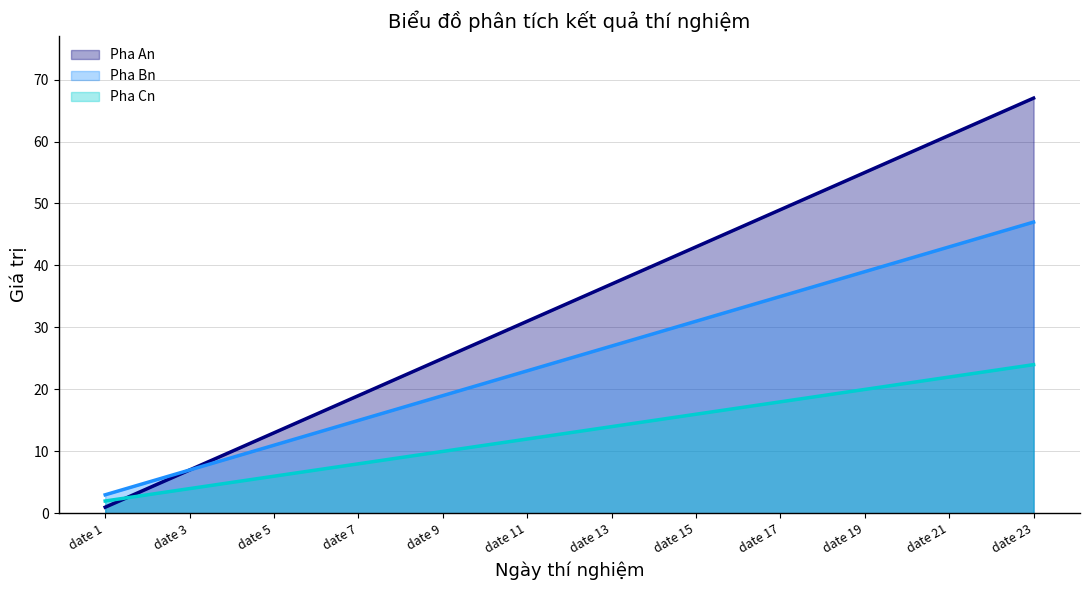

True or false: Pha Bn and Pha Cn intersect in this chart.

False